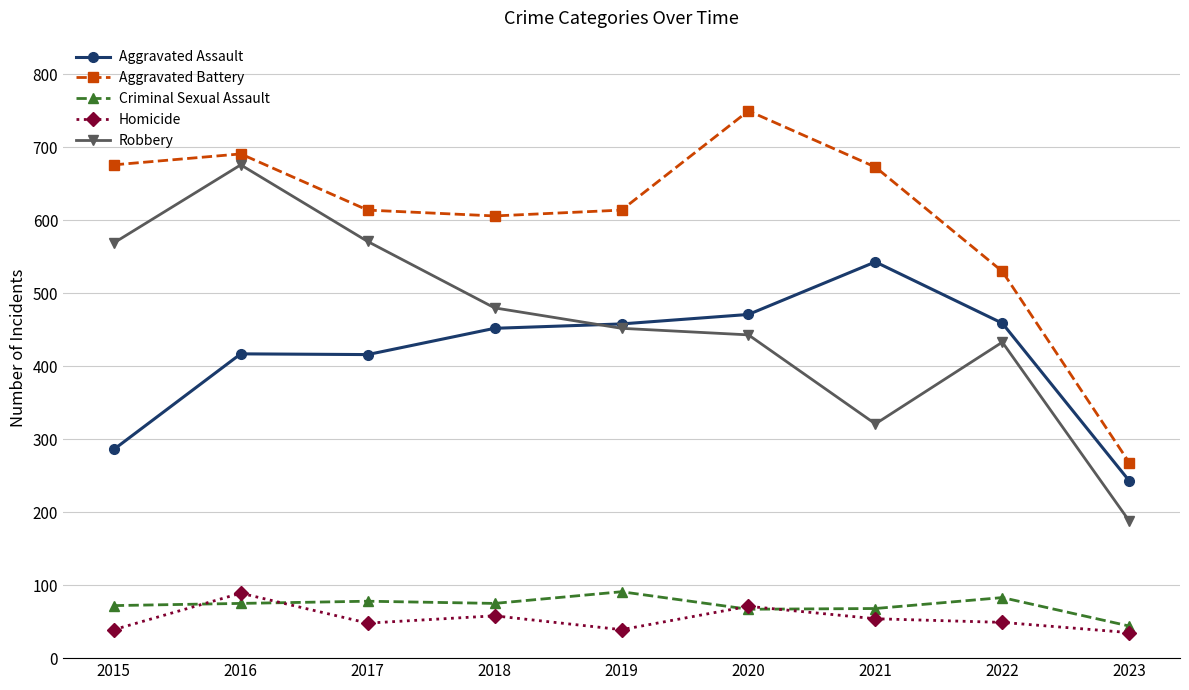

What is the difference between the maximum and minimum values in the Aggravated Battery series?

482